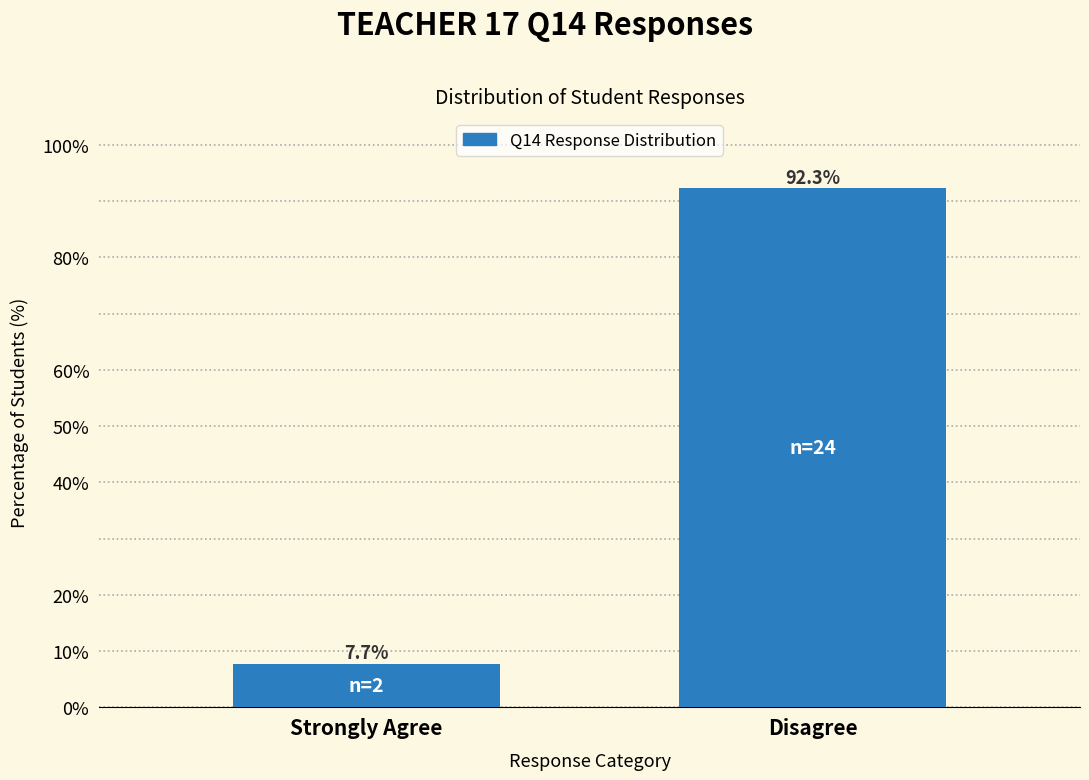

Reading right to left, what are all the values shown in this chart?

92.3	7.7